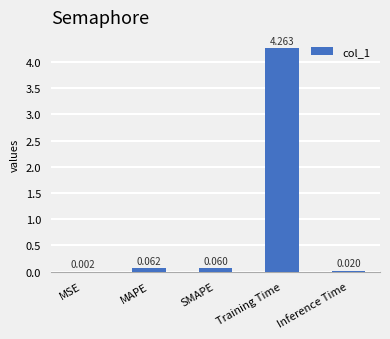

At which label is the value closest to 2?

MAPE